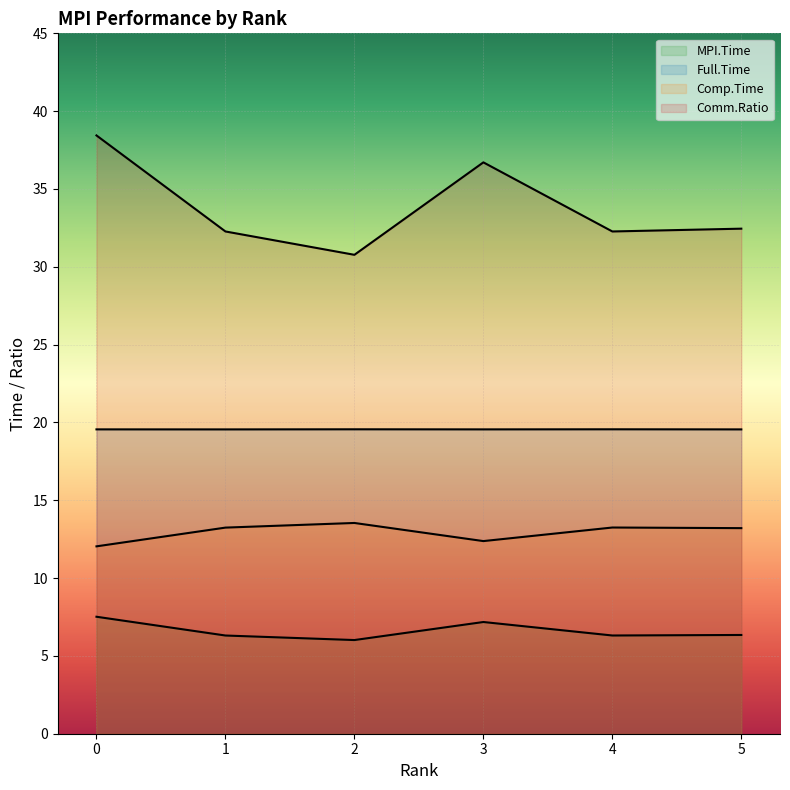

What is the difference between the maximum and second lowest values in the Comp.Time series?

1.2